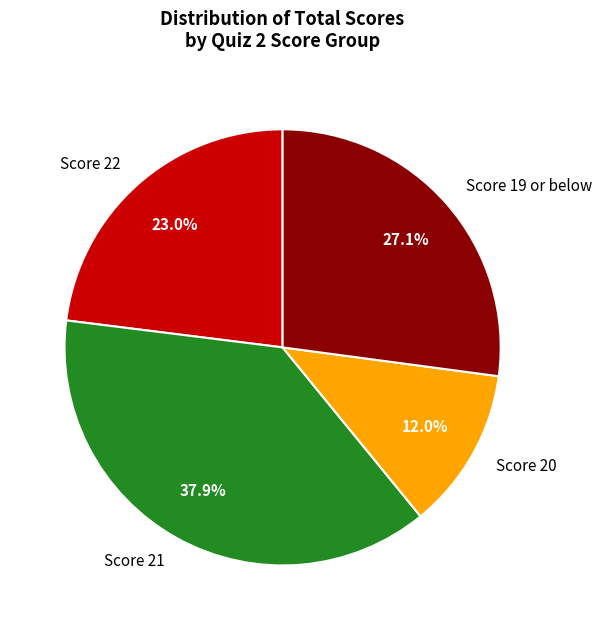

Rank the categories by value from lowest to highest.

Score 20, Score 22, Score 19 or below, Score 21